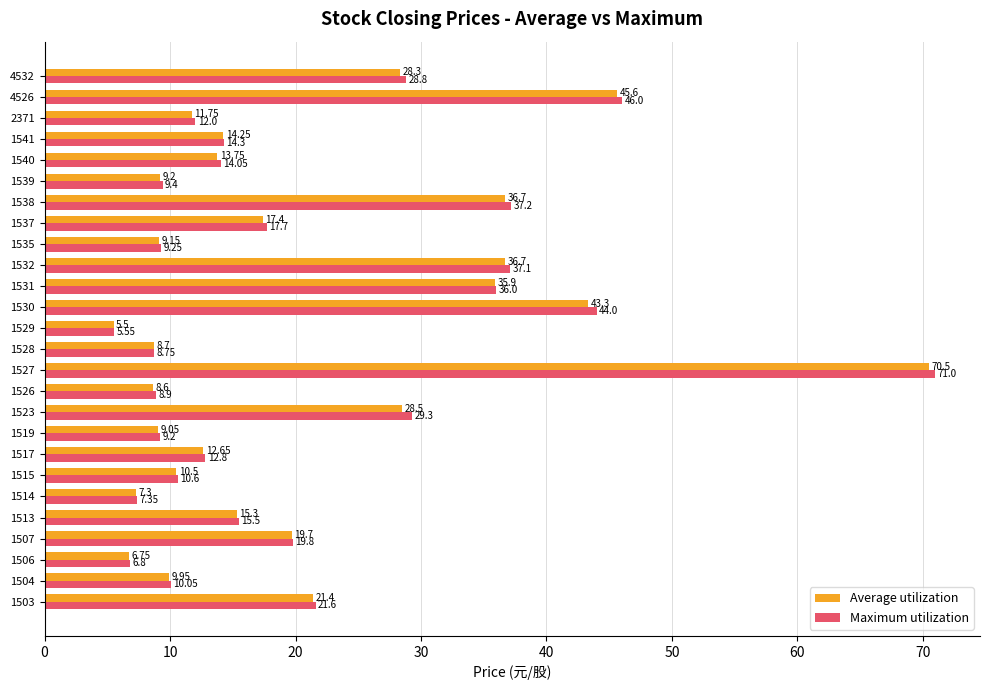

Rank the categories by Maximum utilization value from highest to lowest.

1527, 4526, 1530, 1538, 1532, 1531, 1523, 4532, 1503, 1507, 1537, 1513, 1541, 1540, 1517, 2371, 1515, 1504, 1539, 1535, 1519, 1526, 1528, 1514, 1506, 1529